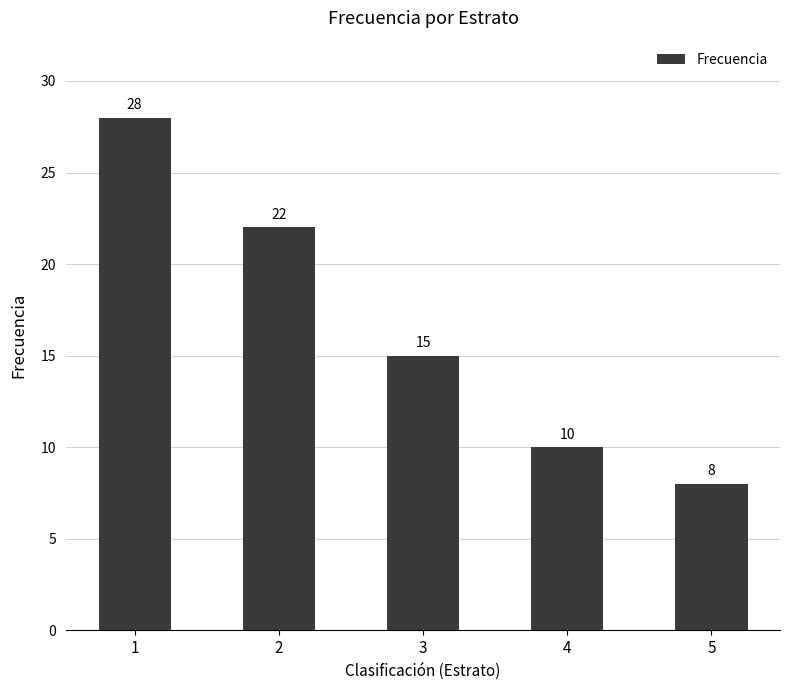

Where does the data first go above 15?

1